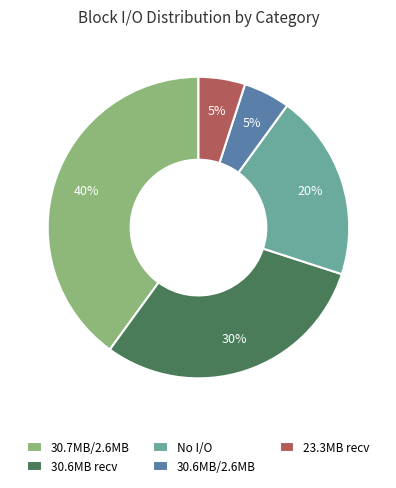

To the nearest percent, what is the average slice percentage?

20%